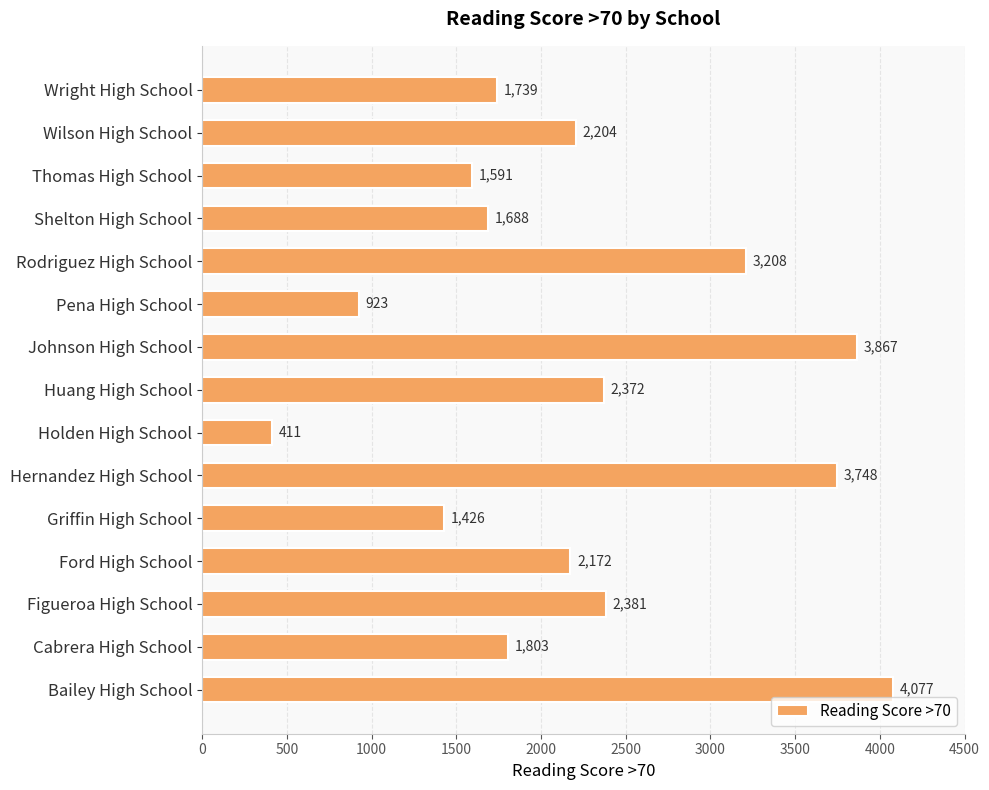

List the labels in order of value, largest first.

Bailey High School, Johnson High School, Hernandez High School, Rodriguez High School, Figueroa High School, Huang High School, Wilson High School, Ford High School, Cabrera High School, Wright High School, Shelton High School, Thomas High School, Griffin High School, Pena High School, Holden High School